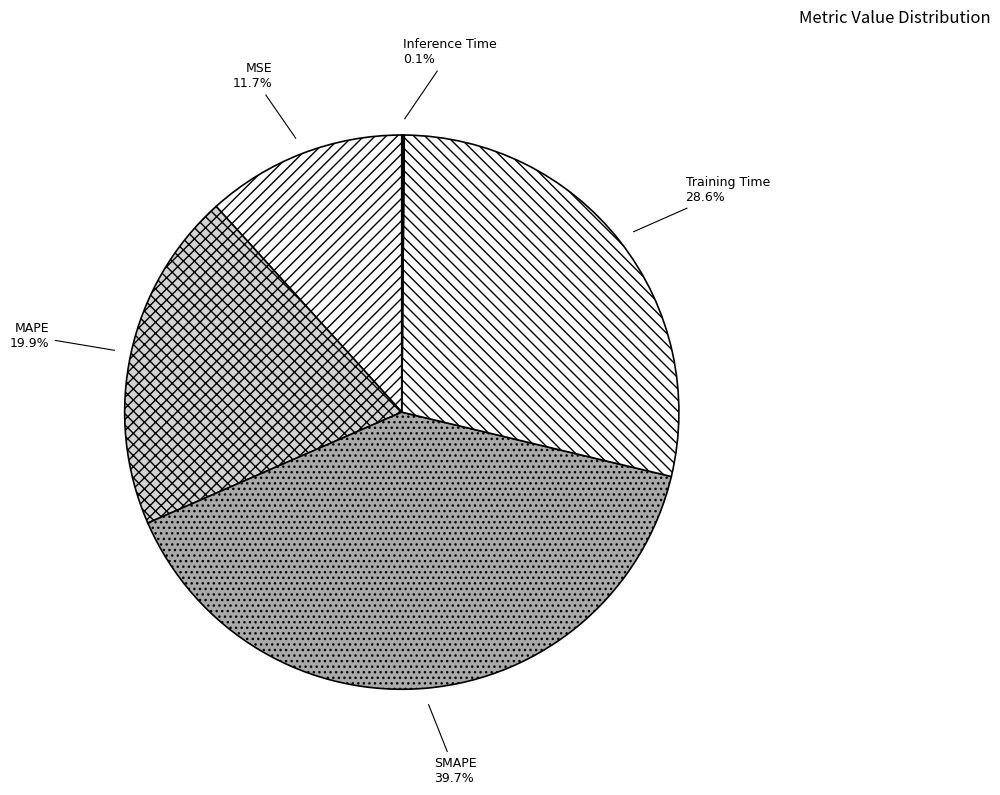

What portion of the pie excludes SMAPE?

60.3%